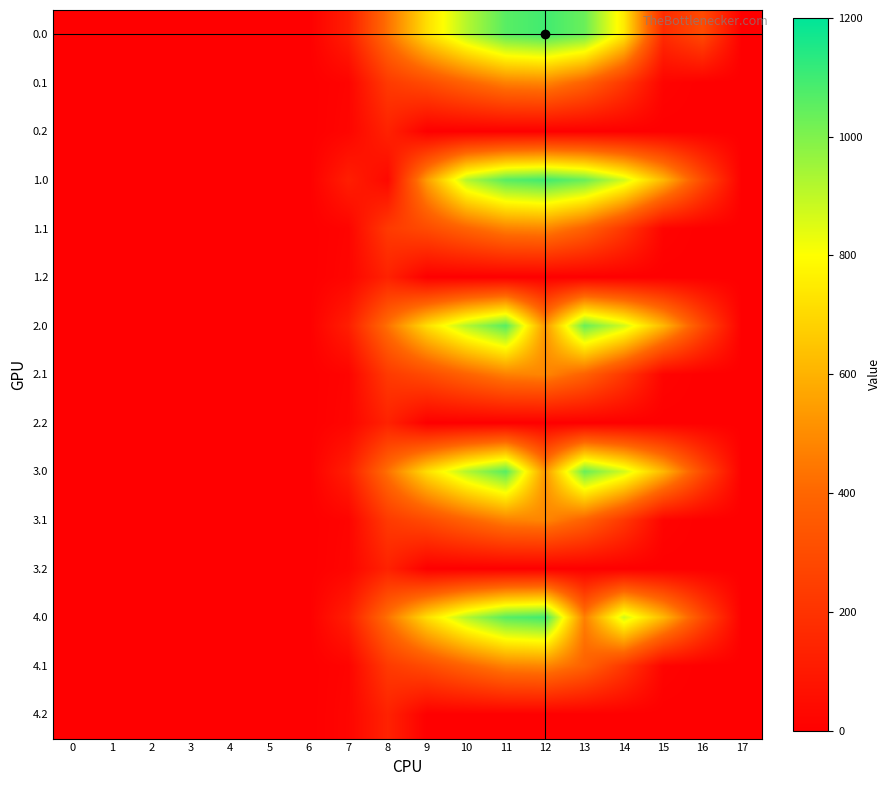

Which label corresponds to the largest value in the chart?

12